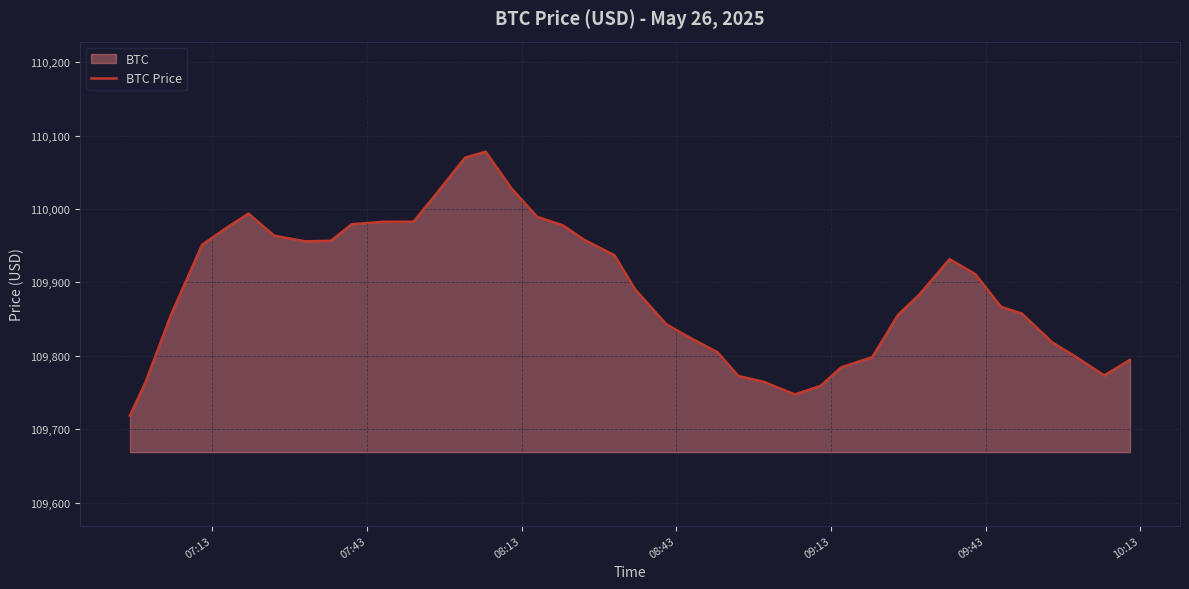

What is the difference between the maximum and minimum values?

359.5